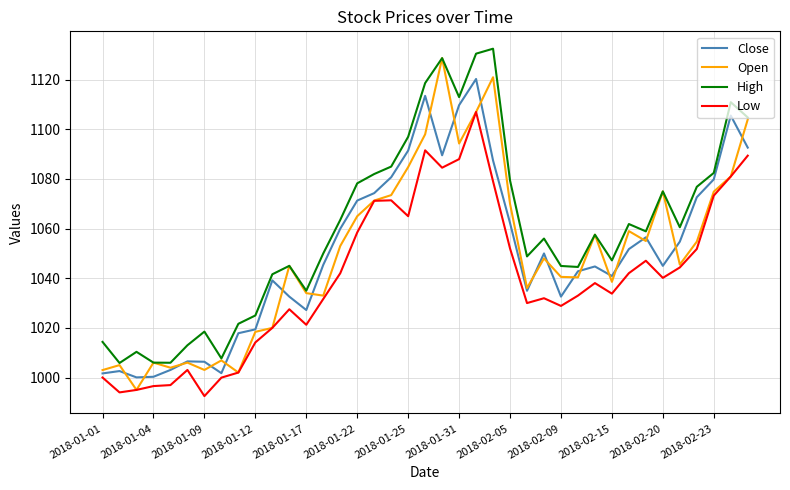

True or false: High and Low intersect in this chart.

False